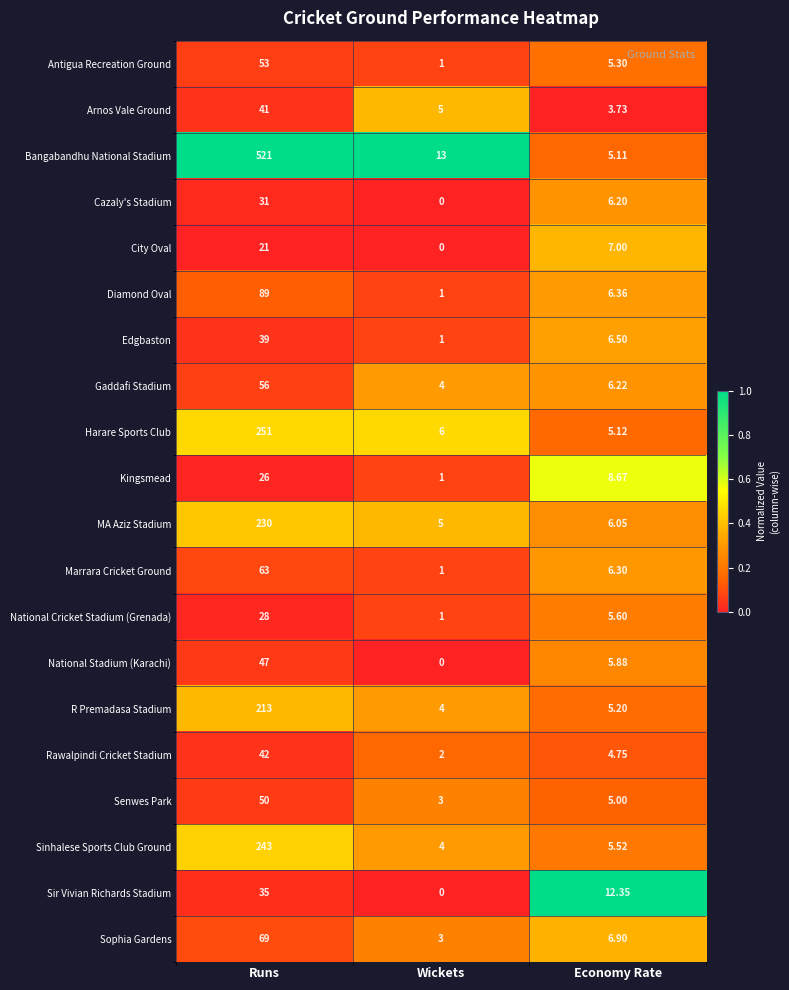

Which series has the largest total across all categories?

Bangabandhu National Stadium